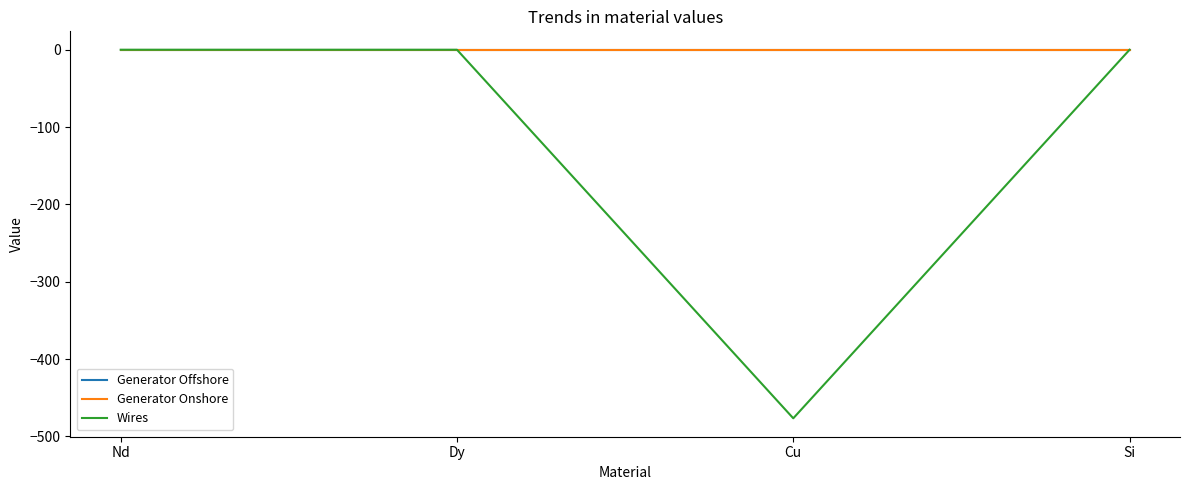

Which series has the largest range (max minus min)?

Wires